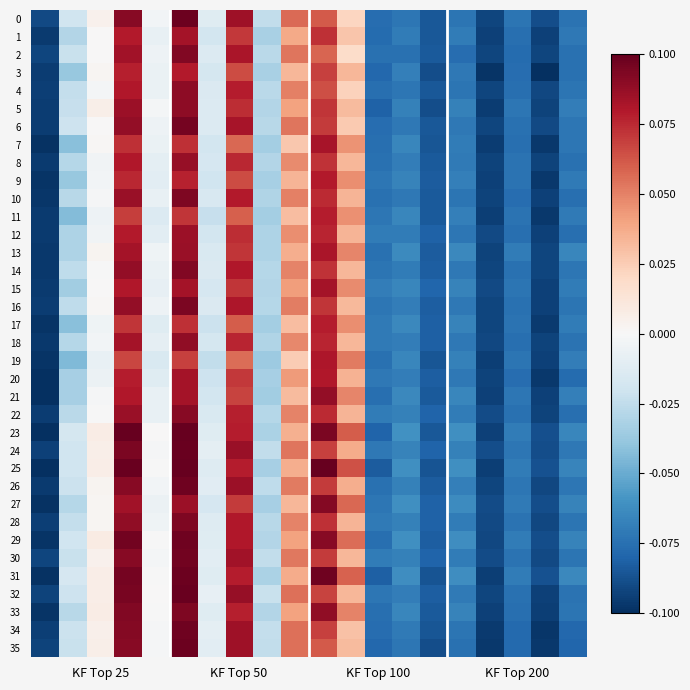

How many data points does each series have?

20